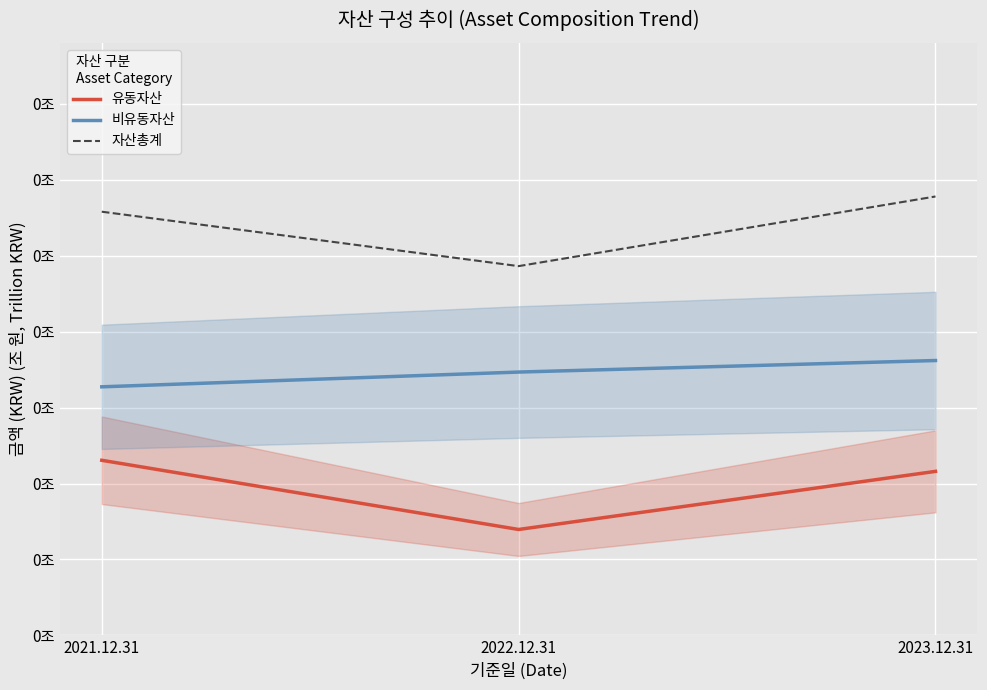

Which series has the widest spread of values?

자산총계